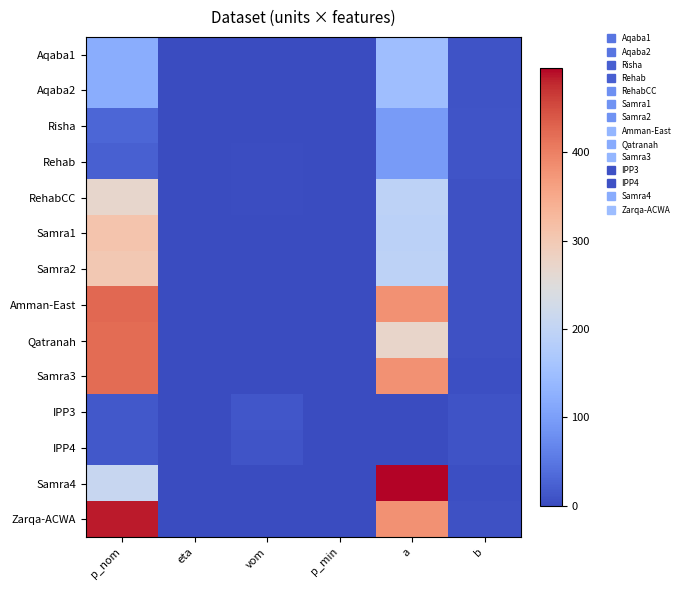

Reading left to right, list all the values displayed in this chart.

Aqaba1: p_nom=121.0	eta=0.5	vom=0.5	p_min=0.5	a=150.0	b=9.2
Aqaba2: p_nom=121.0	eta=0.5	vom=0.5	p_min=0.5	a=150.0	b=9.2
Risha: p_nom=30.0	eta=0.5	vom=0.8	p_min=0.3	a=96.0	b=10.5
Rehab: p_nom=25.0	eta=0.5	vom=2.4	p_min=0.4	a=96.0	b=10.5
RehabCC: p_nom=270.0	eta=0.5	vom=2.4	p_min=0.8	a=195.0	b=7.4
Samra1: p_nom=308.0	eta=0.5	vom=0.1	p_min=0.7	a=190.0	b=6.8
Samra2: p_nom=300.0	eta=0.5	vom=0.1	p_min=0.7	a=195.0	b=7.0
Amman-East: p_nom=424.0	eta=0.5	vom=0.1	p_min=0.7	a=380.0	b=5.8
Qatranah: p_nom=420.0	eta=0.5	vom=0.4	p_min=0.7	a=272.0	b=6.3
Samra3: p_nom=420.0	eta=0.5	vom=0.1	p_min=0.8	a=380.0	b=5.7
IPP3: p_nom=15.0	eta=0.5	vom=11.9	p_min=1.0	a=0.0	b=8.5
IPP4: p_nom=15.0	eta=0.5	vom=10.2	p_min=1.0	a=0.0	b=8.6
Samra4: p_nom=210.0	eta=0.5	vom=0.1	p_min=0.6	a=495.0	b=5.2
Zarqa-ACWA: p_nom=485.0	eta=0.5	vom=0.2	p_min=0.5	a=380.0	b=5.8